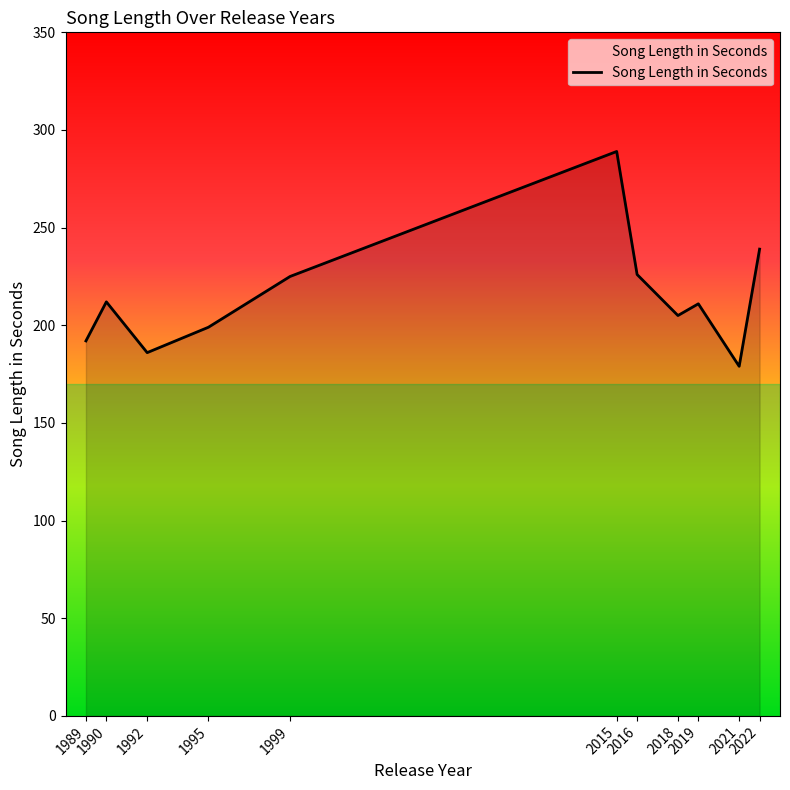

What is the minimum value shown in the chart?

179